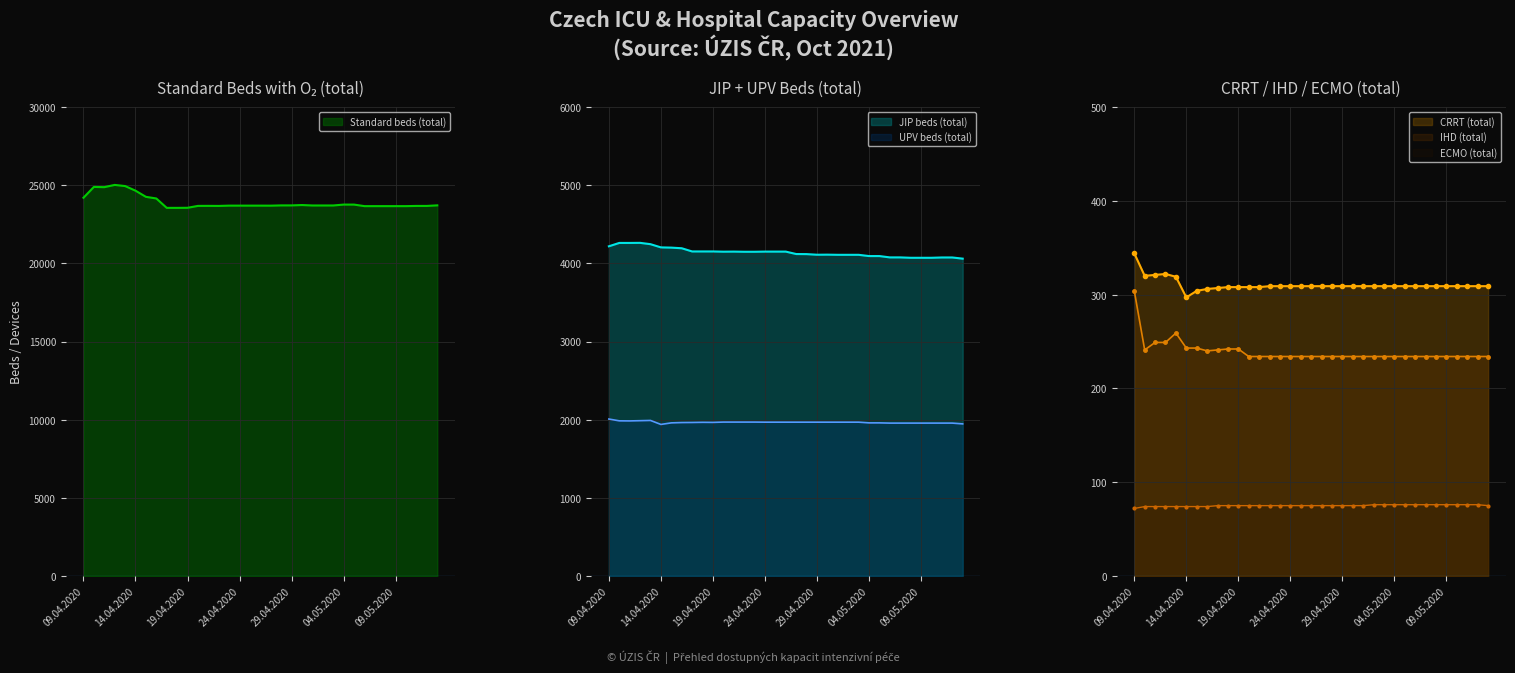

Reading left to right, extract all data points from this chart.

Standard beds (total): 24196	24888	24873	25016	24943	24647	24254	24149	23548	23548	23553	23674	23676	23672	23691	23691	23691	23691	23689	23706	23706	23729	23701	23701	23701	23758	23758	23659	23659	23659	23659	23659	23672	23672	23708
JIP beds (total): 4218	4261	4261	4262	4245	4204	4201	4193	4152	4152	4152	4149	4150	4148	4148	4150	4150	4150	4119	4118	4110	4111	4109	4109	4109	4093	4093	4076	4076	4071	4071	4071	4075	4075	4060
UPV beds (total): 2008	1985	1984	1987	1990	1939	1959	1963	1964	1966	1965	1969	1969	1969	1969	1968	1968	1968	1968	1968	1968	1968	1968	1968	1968	1959	1959	1956	1956	1956	1956	1956	1956	1956	1946
CRRT (total): 344	320	321	322	319	297	304	306	307	308	308	308	308	309	309	309	309	309	309	309	309	309	309	309	309	309	309	309	309	309	309	309	309	309	309
IHD (total): 304	241	249	249	259	243	243	240	241	242	242	234	234	234	234	234	234	234	234	234	234	234	234	234	234	234	234	234	234	234	234	234	234	234	234
ECMO (total): 72	74	74	74	74	74	74	74	75	75	75	75	75	75	75	75	75	75	75	75	75	75	75	76	76	76	76	76	76	76	76	76	76	76	75